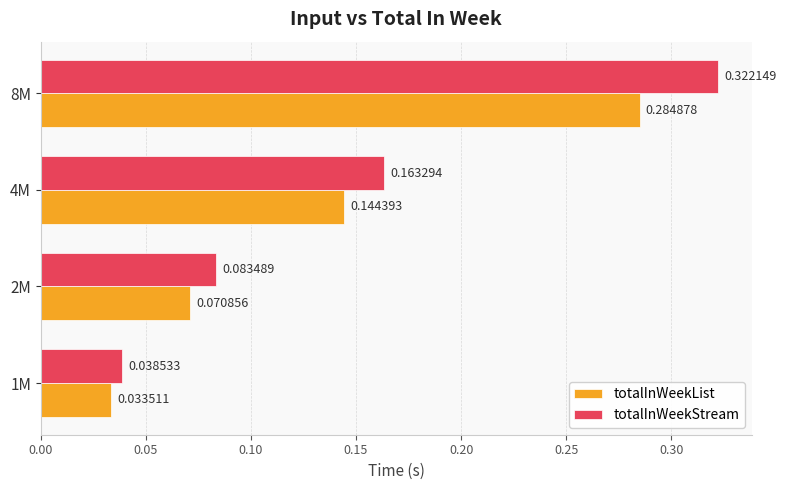

Which series has the widest spread of values?

totalInWeekStream